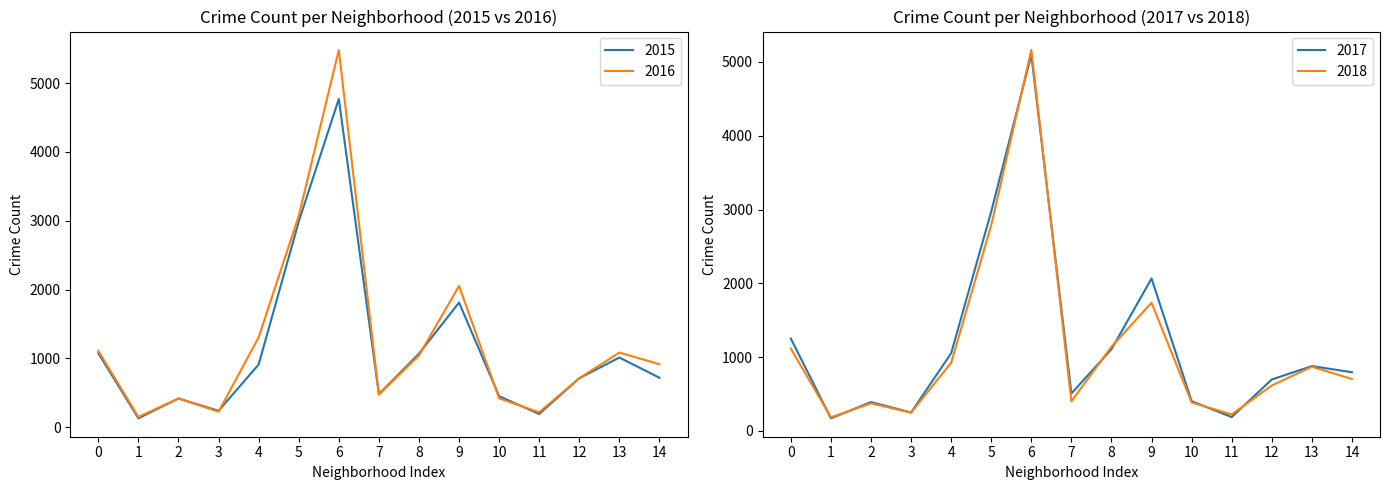

In 2016, how many points are lower than both neighbors (excluding endpoints)?

4